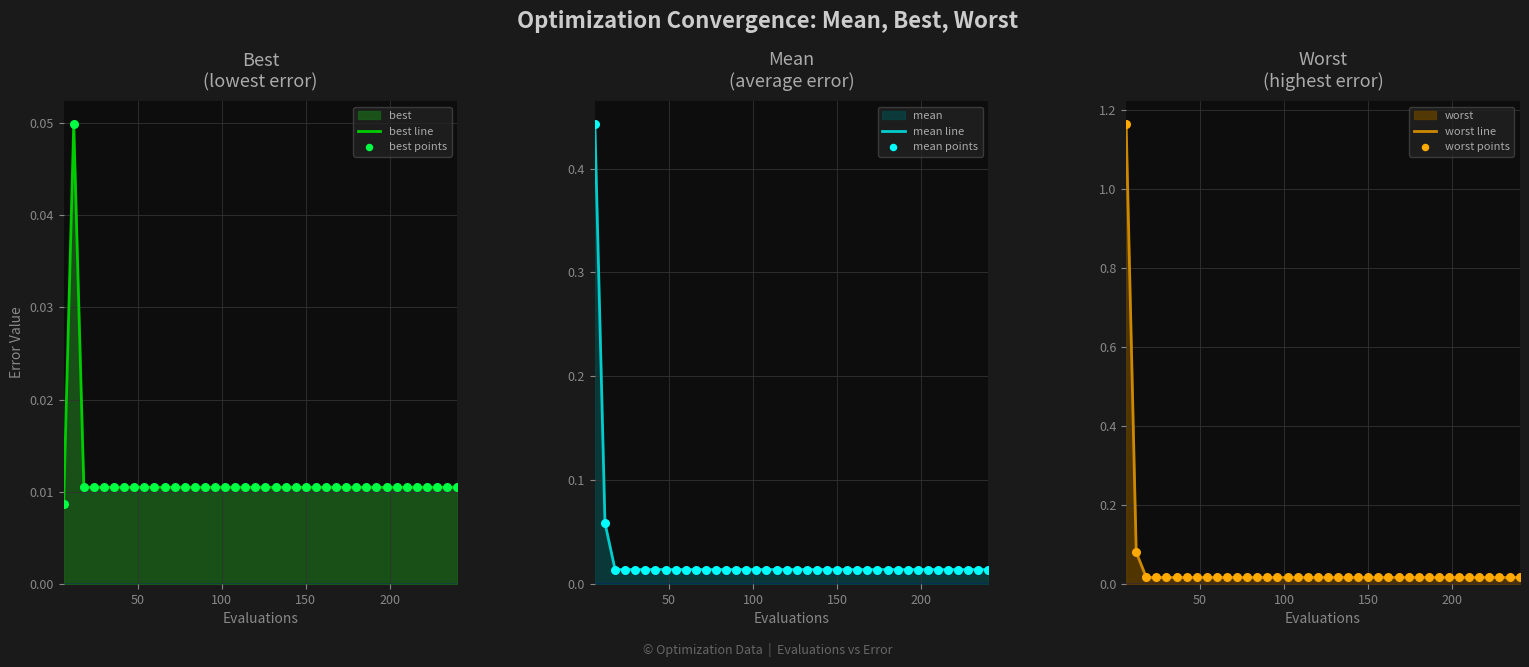

Which series has the largest total across all categories?

worst line